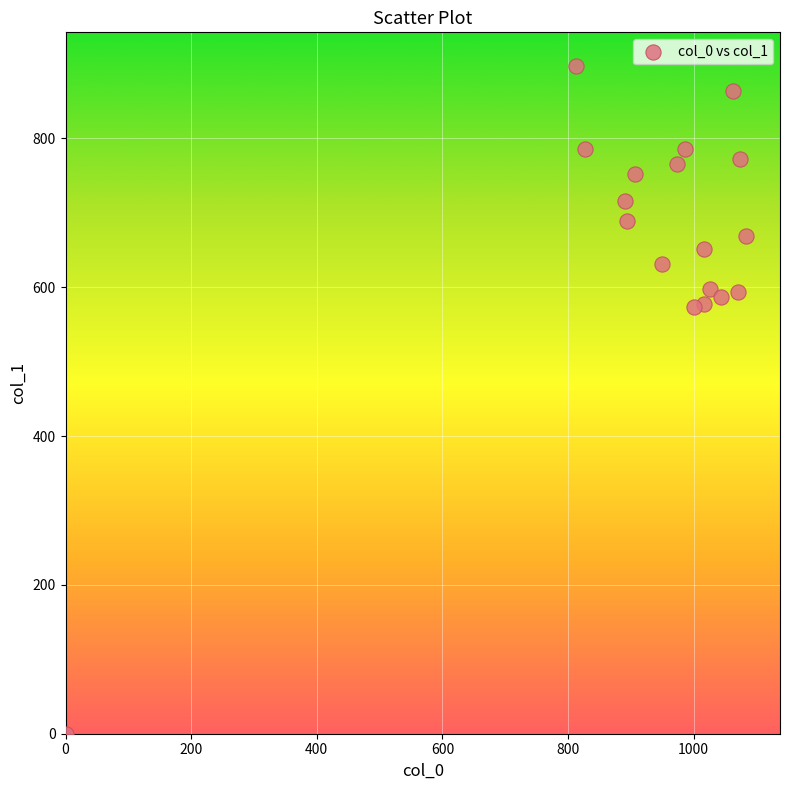

What is the range of X values (max minus min)?

1083.3